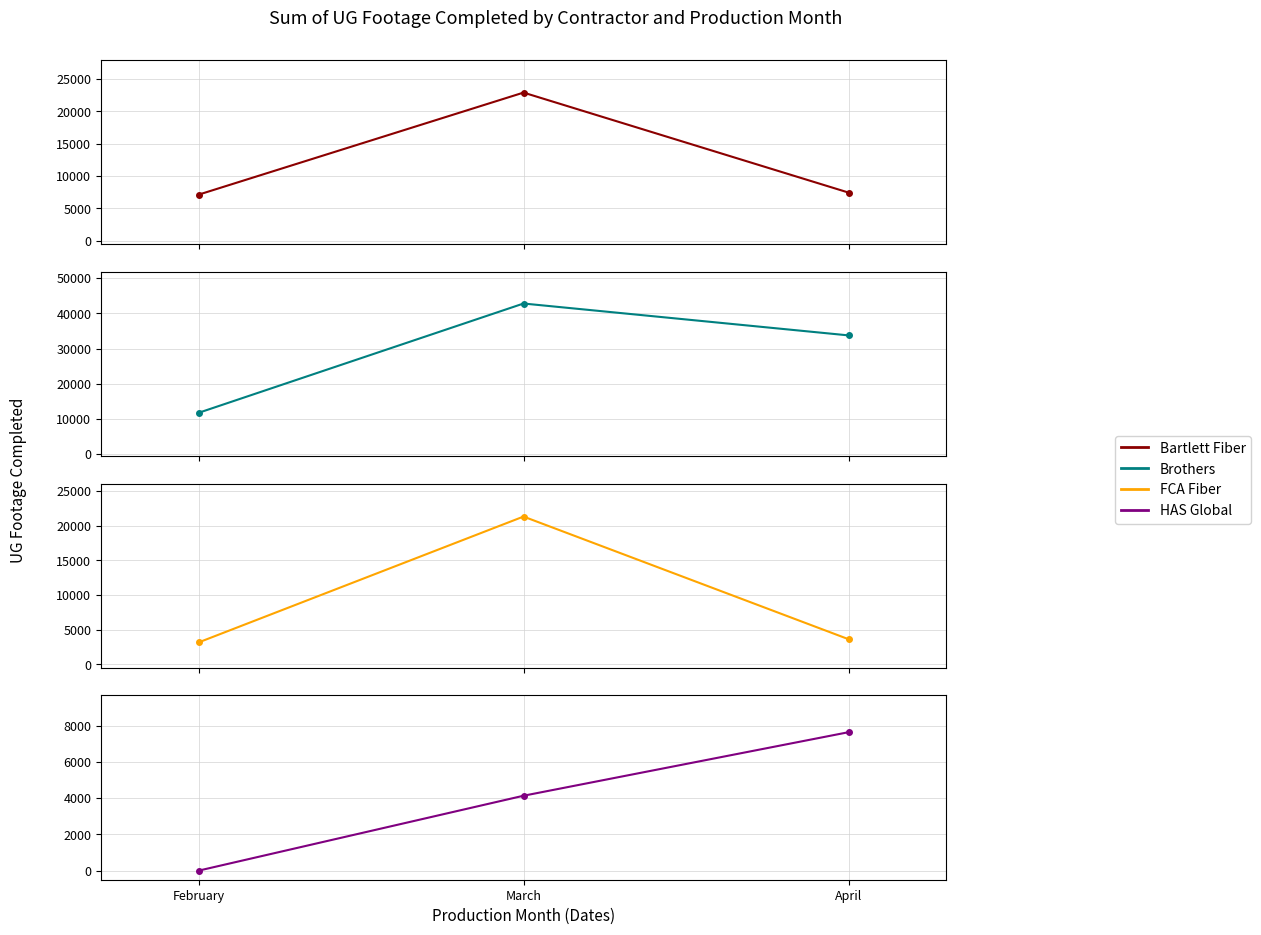

Does the chart display data point markers on the line(s)?

Yes